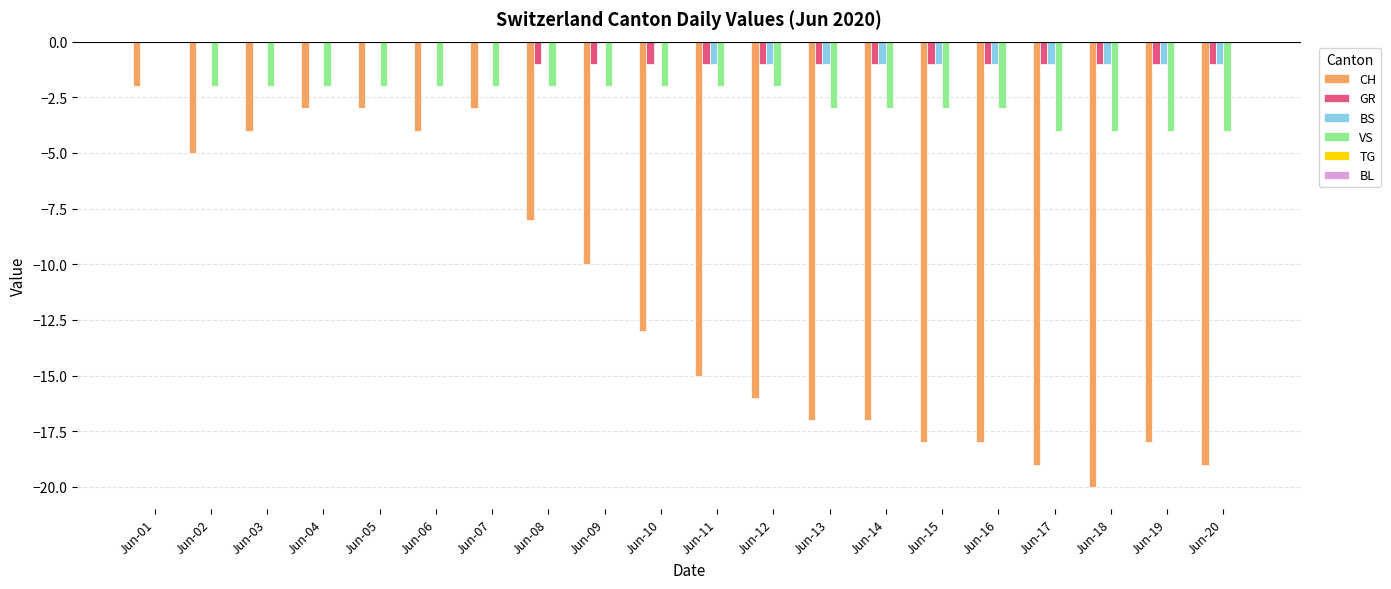

Between Jun-07 and Jun-08, which series saw the biggest shift?

CH